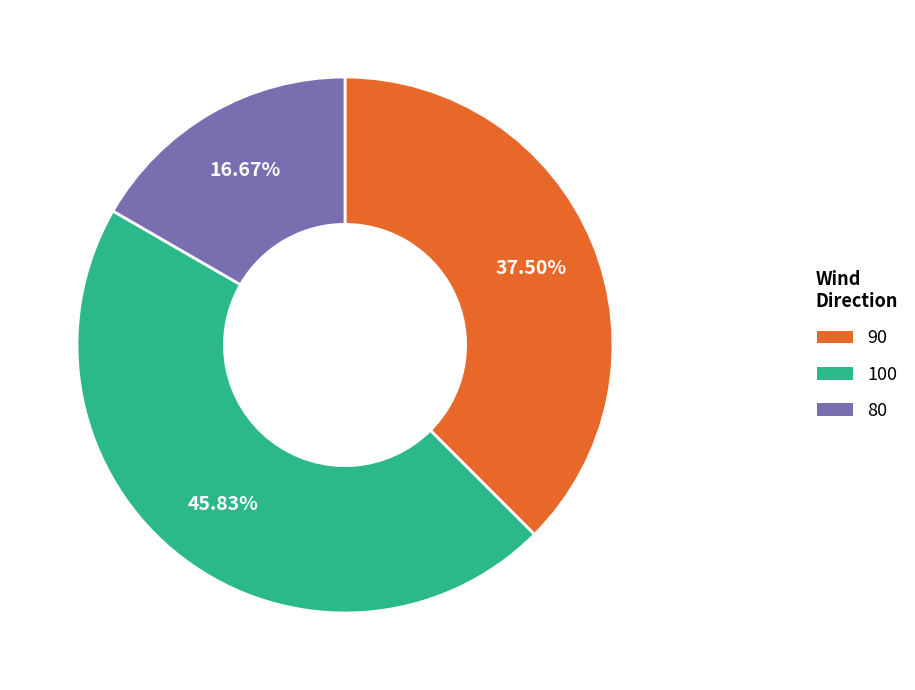

How much of the chart is everything except 90?

62.5%